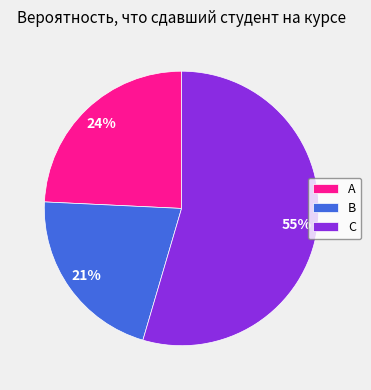

True or false: В accounts for 10% of the total.

False